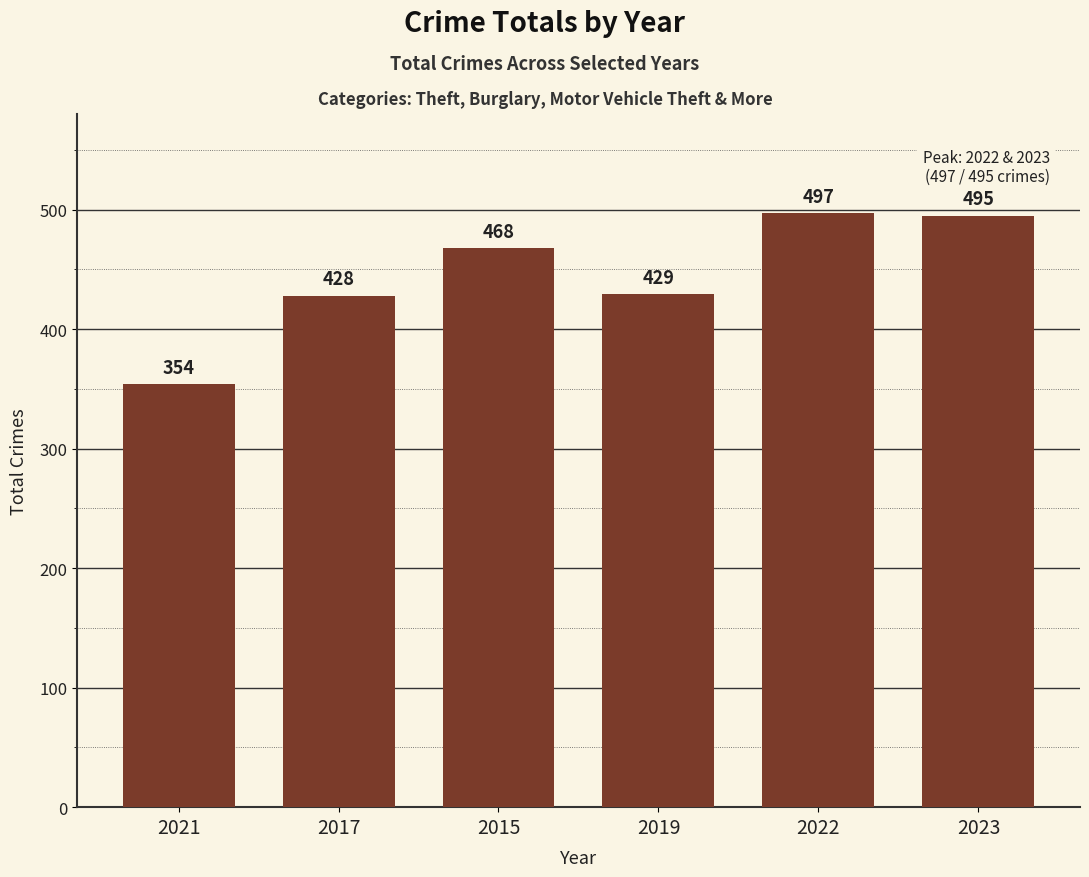

What is the label of the 5th bar from the left?

2022